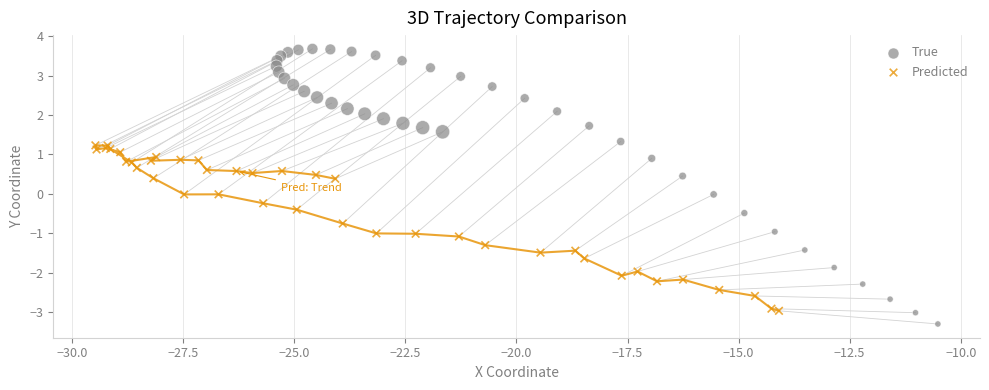

Which series has the largest Y range (max minus min)?

True